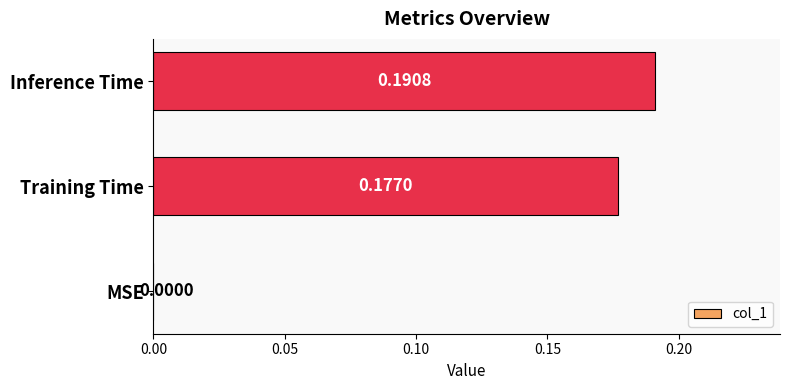

What is the change in value from MSE to Inference Time?

+0.2